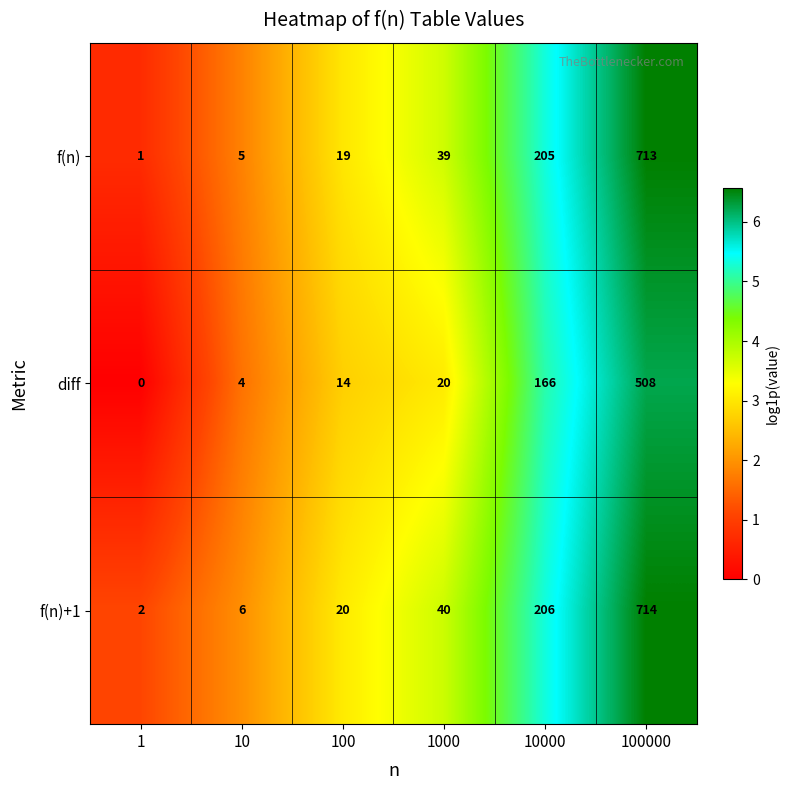

What is the average value of the f(n)+1 series?

165